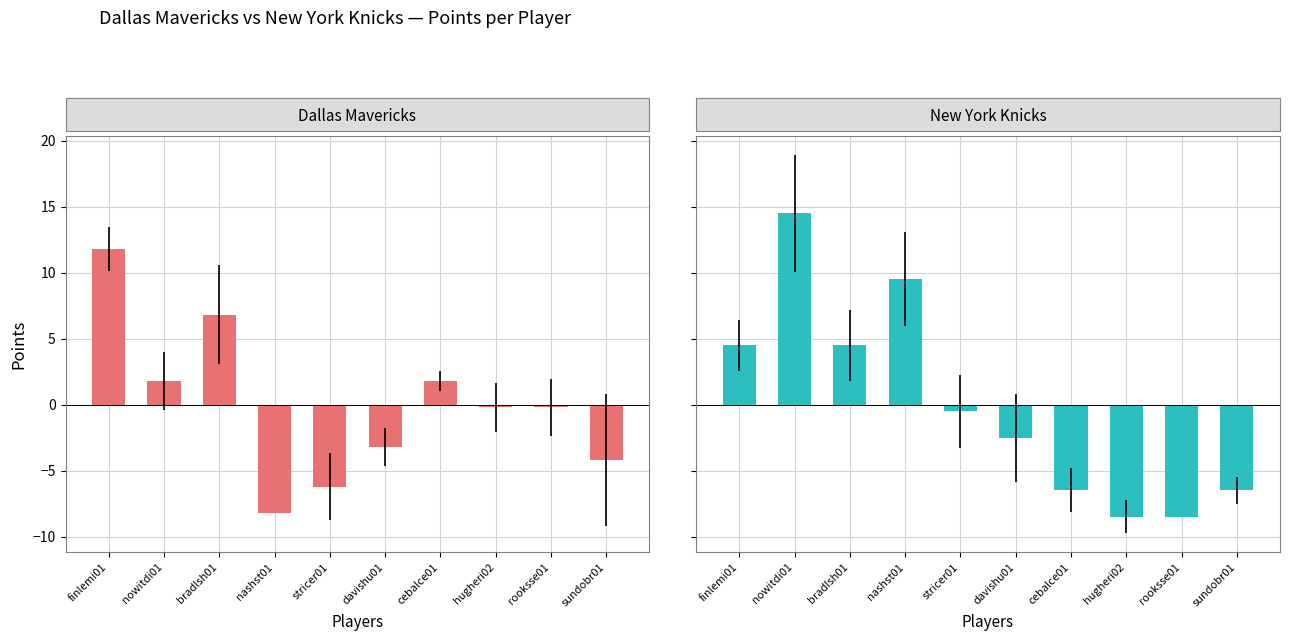

How many groups of bars are there?

10